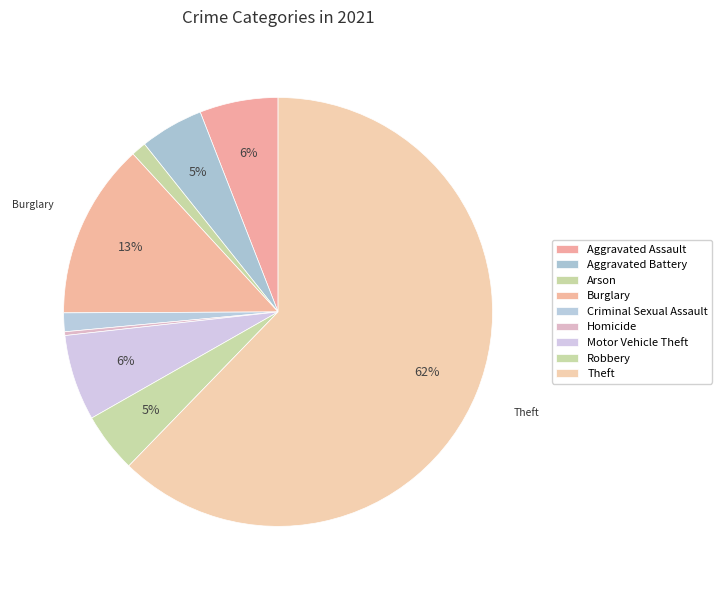

What percentage is the Arson slice, to the nearest percent?

1%